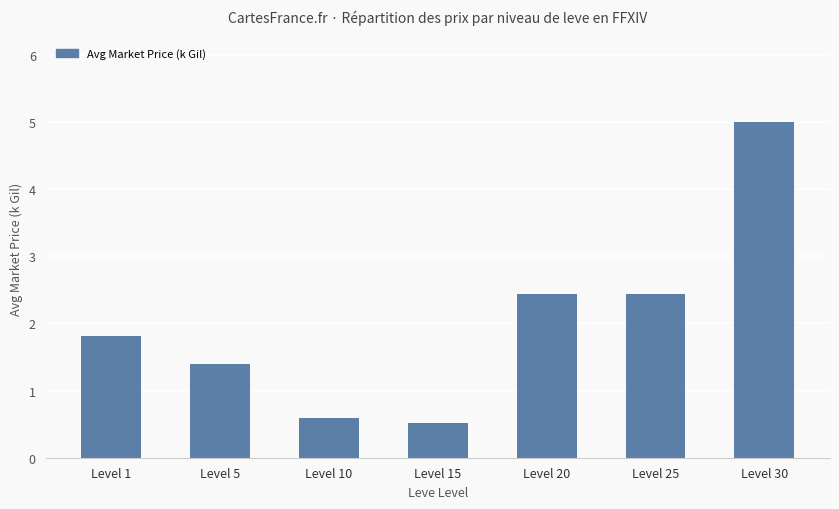

What is the sum of the values at Level 25 and Level 10?

3.0